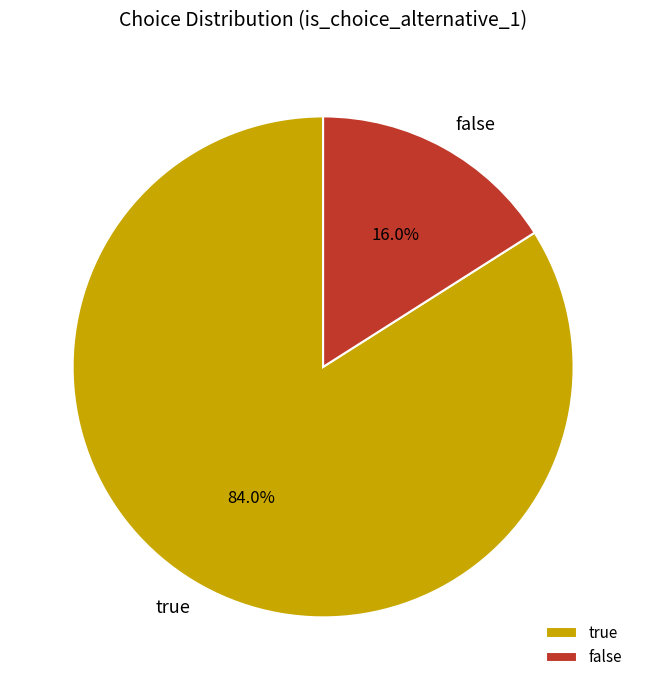

To the nearest percent, what is the difference between the largest and smallest slice percentages?

68%